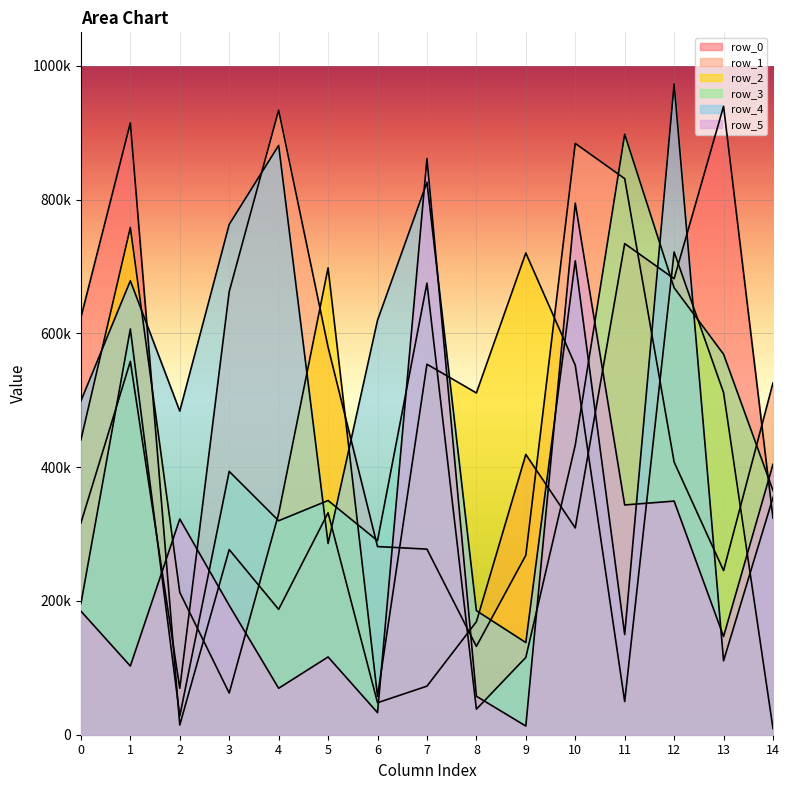

Where do row_1 and row_5 first cross each other?

1 and 2